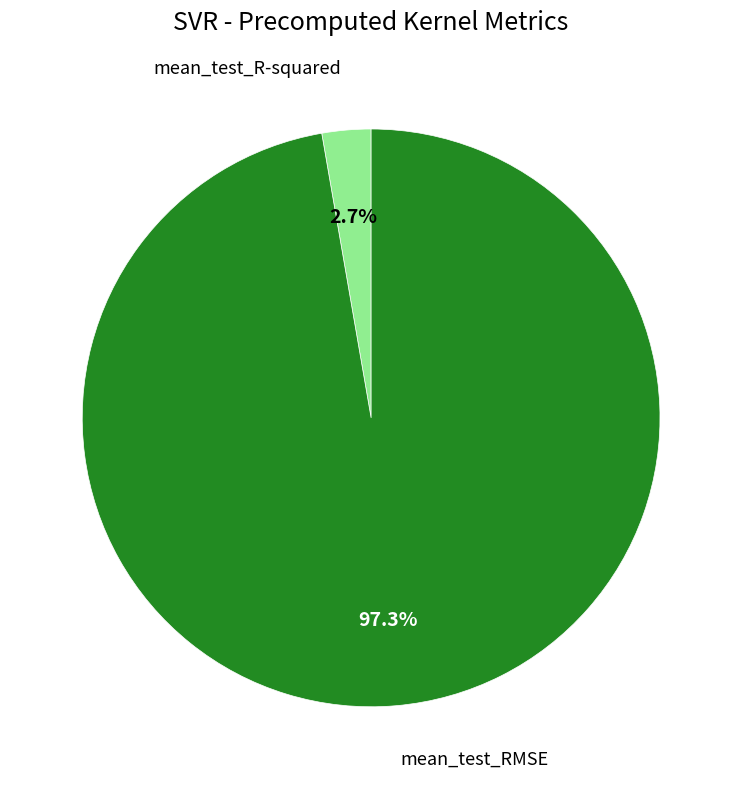

To the nearest percent, what portion does mean_test_R-squared represent?

3%